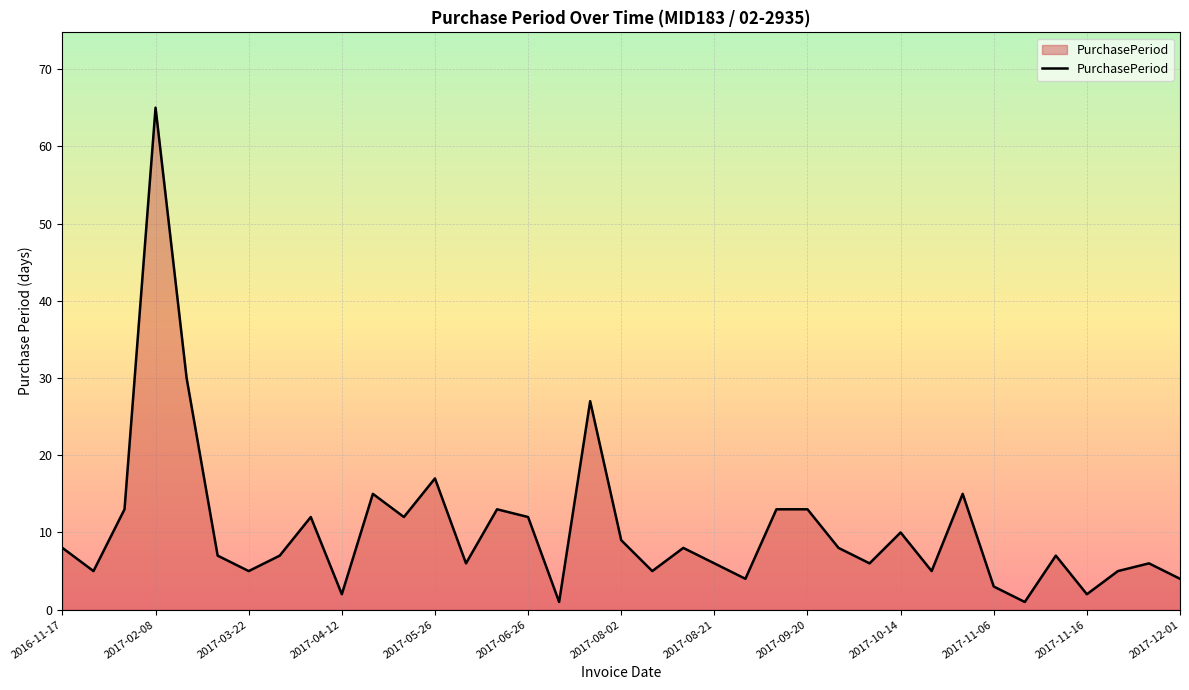

What is the maximum value shown in the chart?

65